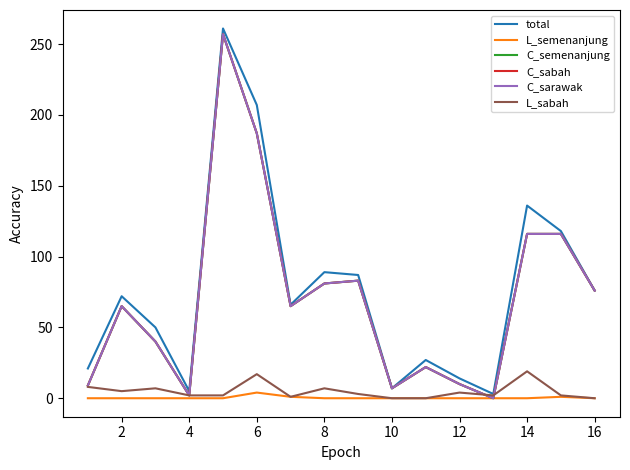

Is this an area chart (filled region under the line)?

No